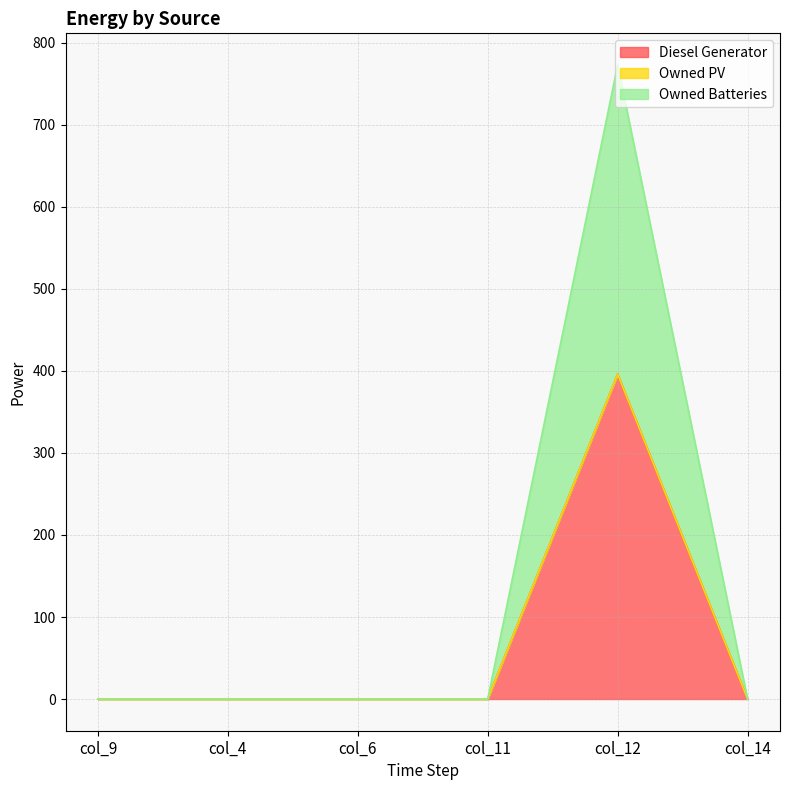

At which label does Diesel Generator reach its peak?

col_12